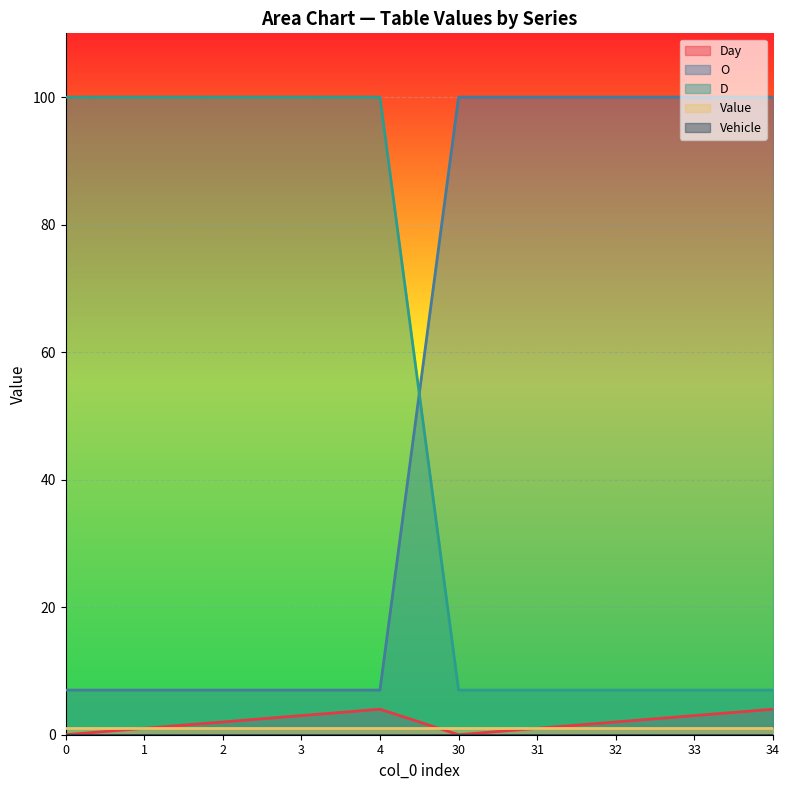

The value of D at 3 is 142. True or false?

False